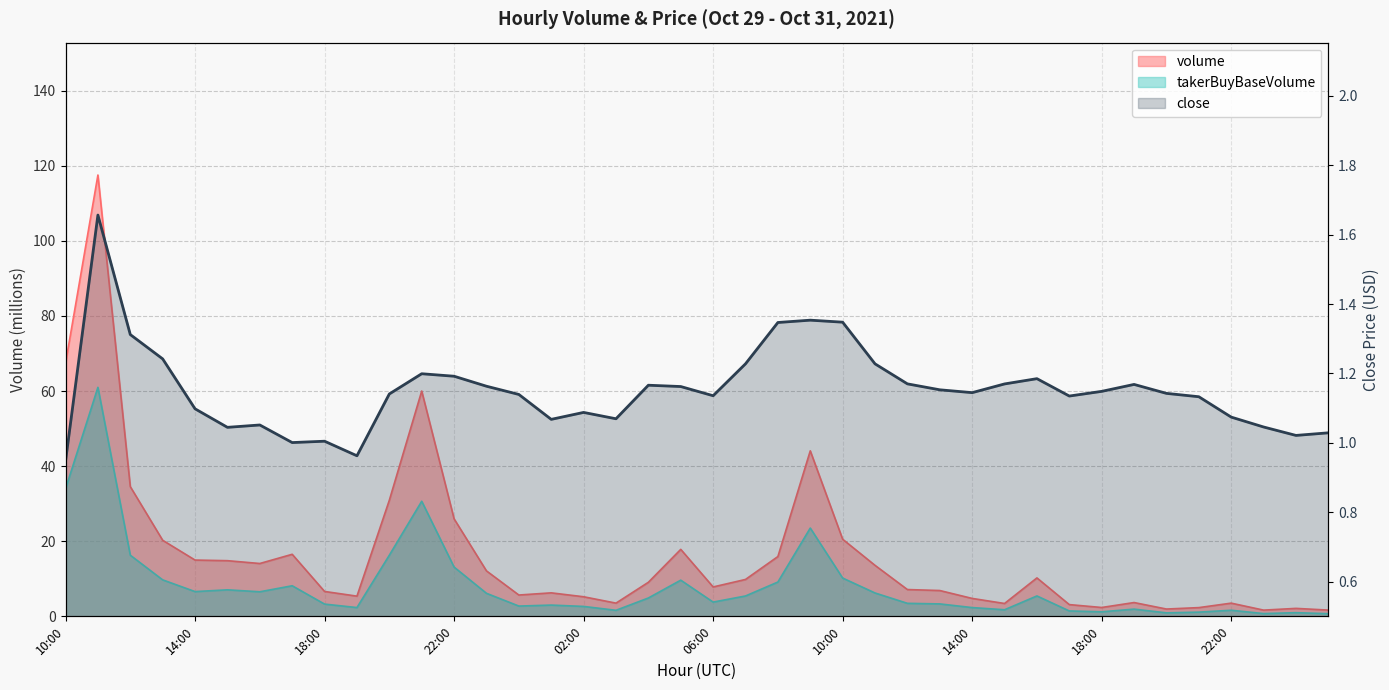

Reading left to right, what are all the values shown in this chart?

close: 0.9	1.7	1.3	1.2	1.1	1.0	1.1	1.0	1.0	1.0	1.1	1.2	1.2	1.2	1.1	1.1	1.1	1.1	1.2	1.2	1.1	1.2	1.3	1.4	1.3	1.2	1.2	1.2	1.1	1.2	1.2	1.1	1.1	1.2	1.1	1.1	1.1	1.0	1.0	1.0
volume: 67.4	117.5	34.5	20.3	15.0	14.8	14.1	16.5	6.6	5.4	30.9	60.0	26.0	12.1	5.7	6.3	5.2	3.5	9.1	17.8	7.8	9.8	15.9	44.1	20.5	13.6	7.1	6.9	4.8	3.4	10.2	3.1	2.4	3.7	1.9	2.3	3.5	1.7	2.1	1.7
takerBuyBaseVolume: 33.9	61.0	16.3	9.7	6.6	7.1	6.5	8.1	3.3	2.3	16.3	30.6	13.1	6.1	2.7	3.0	2.6	1.6	4.9	9.6	3.8	5.4	9.1	23.5	10.2	6.2	3.5	3.3	2.3	1.8	5.4	1.4	1.2	1.9	0.9	1.1	1.6	0.7	1.0	0.7